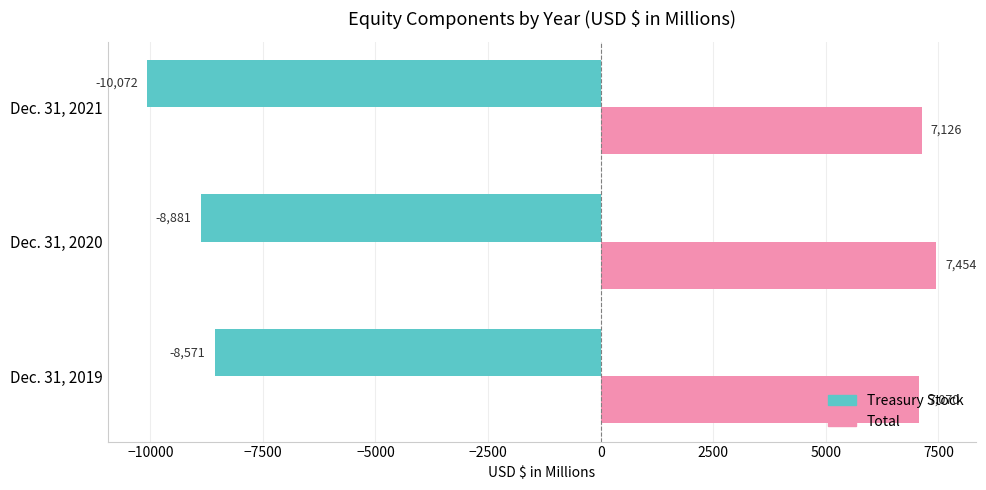

Rank the series by their maximum value, from highest to lowest.

Total, Treasury Stock